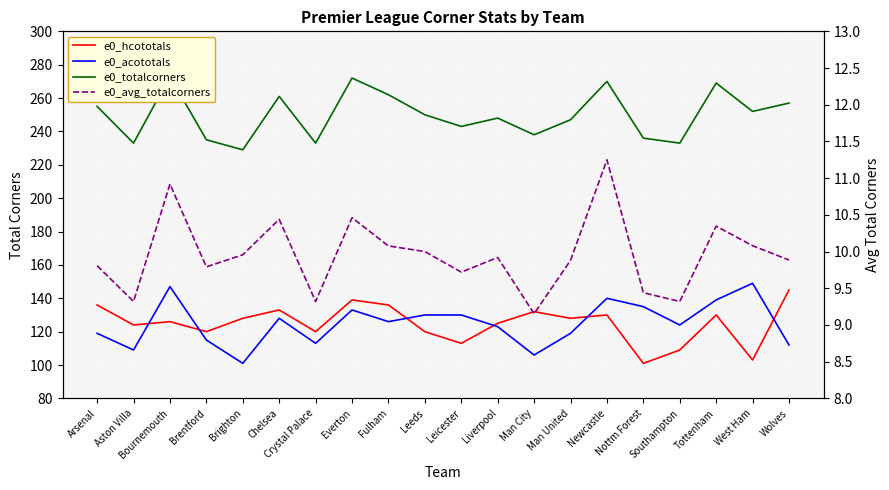

What is the label of the 20th point from the left?

Wolves